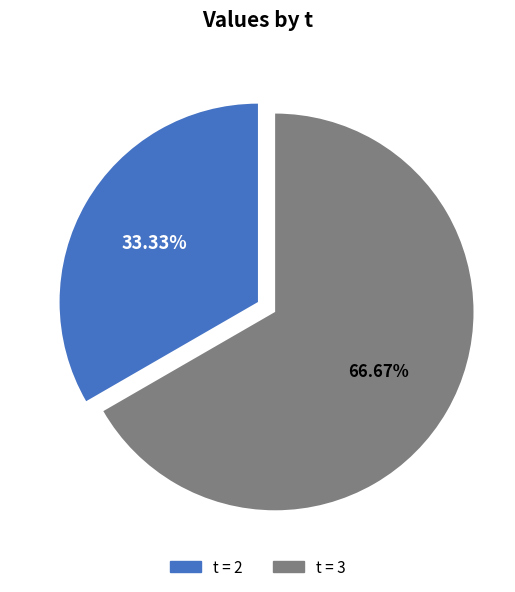

Is there a majority slice in this chart?

Yes